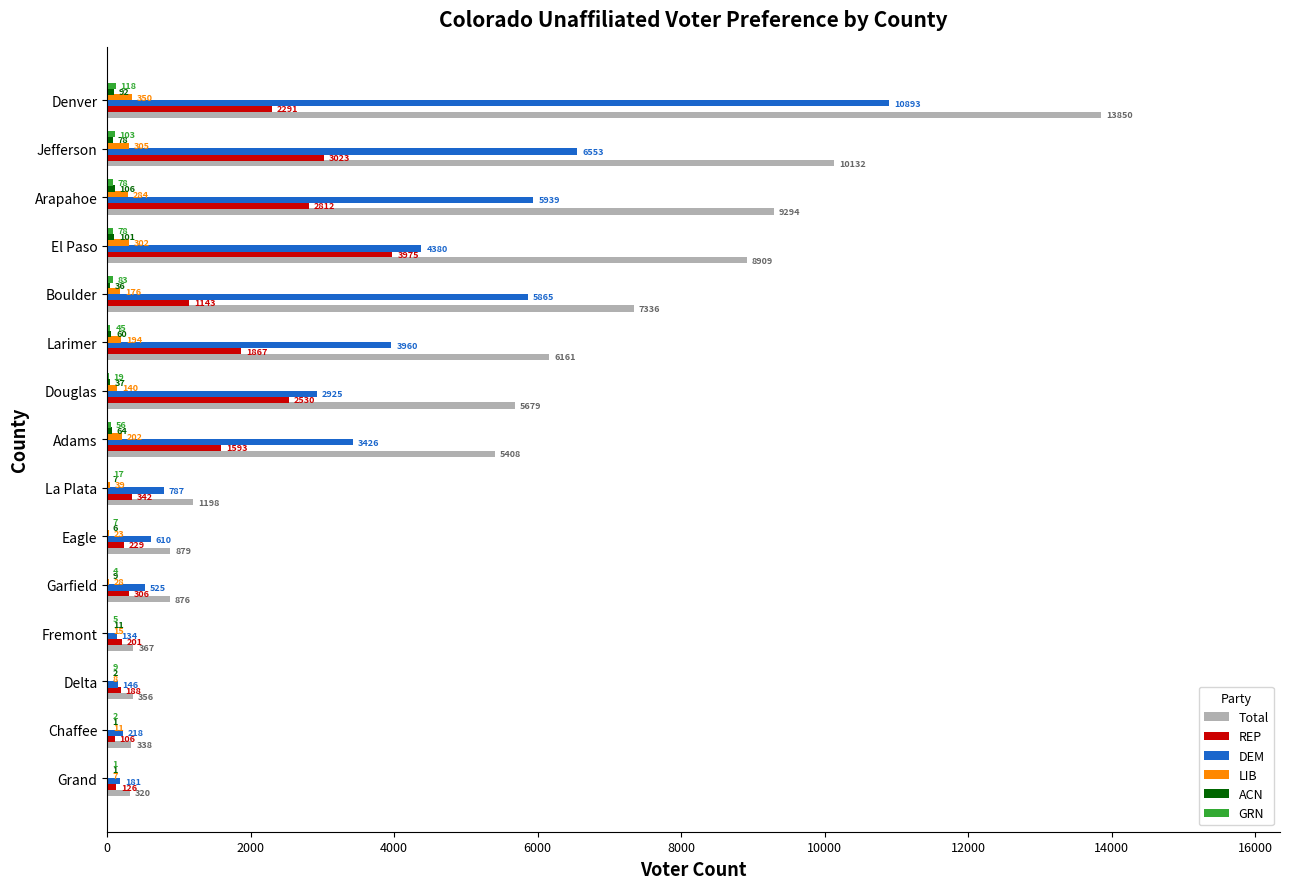

Is the value of REP at Fremont greater than the value of DEM at La Plata?

No